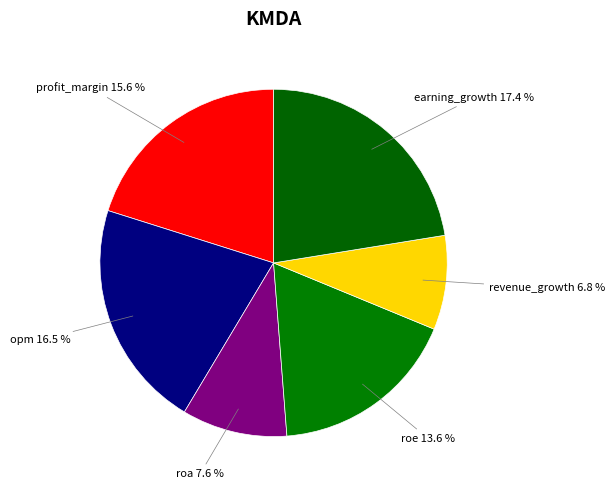

How many slices are in this pie chart?

6